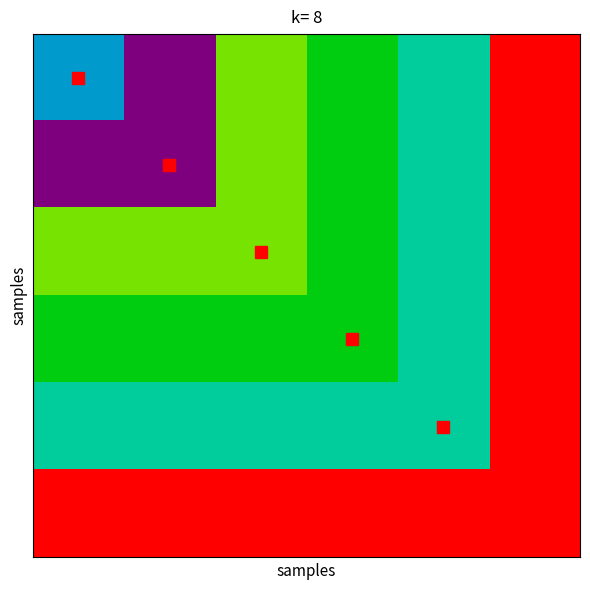

At how many categories does at least one series exceed 1909?

6